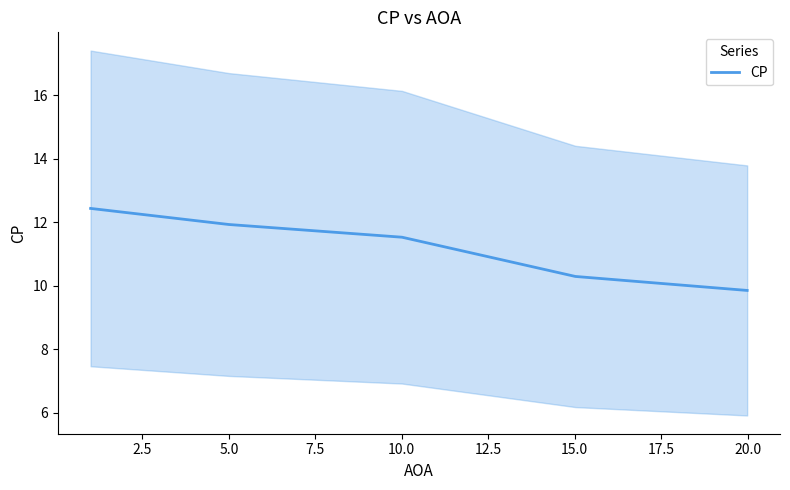

Does the chart have visible grid lines?

No